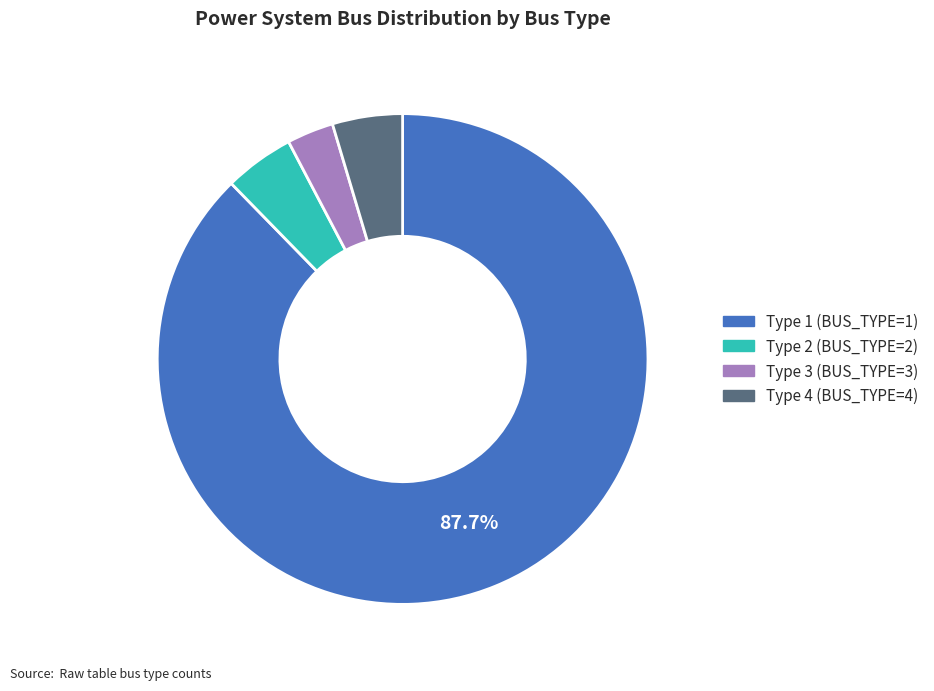

To the nearest percent, what is the average slice percentage?

25%